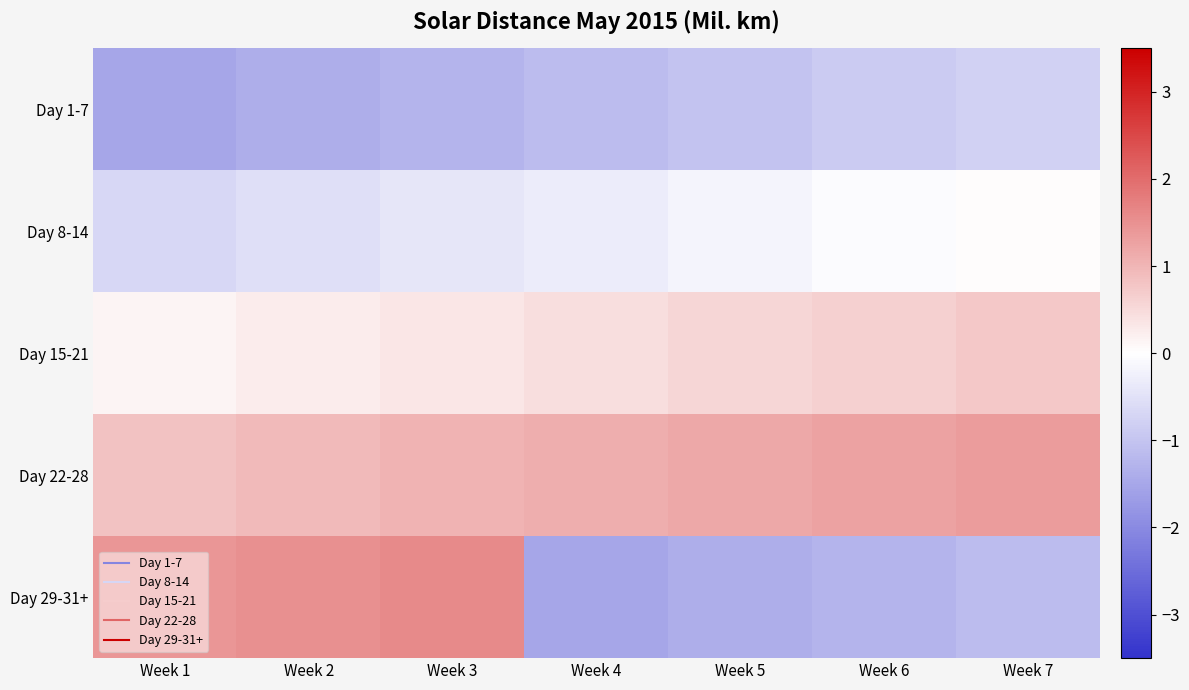

List the series in order of their peak value, highest first.

Day 29-31+, Day 22-28, Day 15-21, Day 8-14, Day 1-7